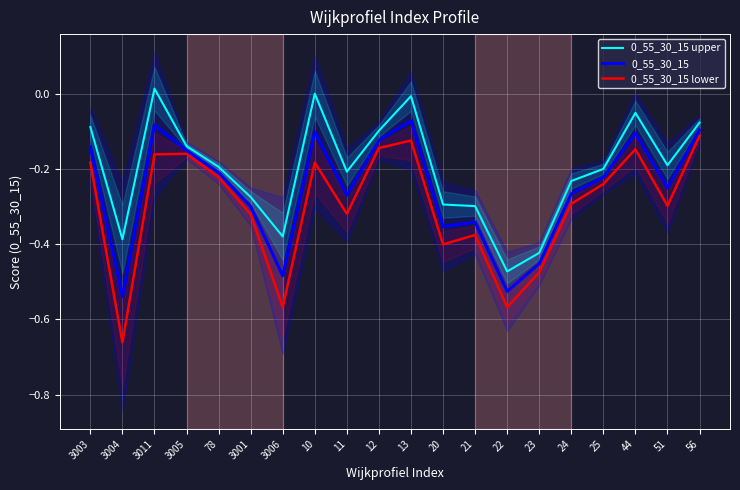

Where is the first local maximum for 0_55_30_15 upper?

3011